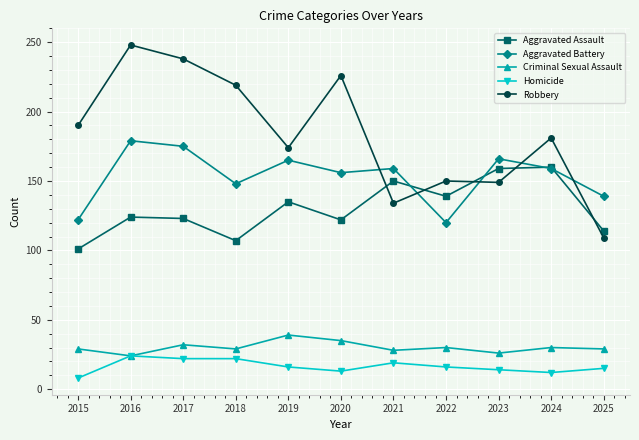

What is the smallest value displayed?

8